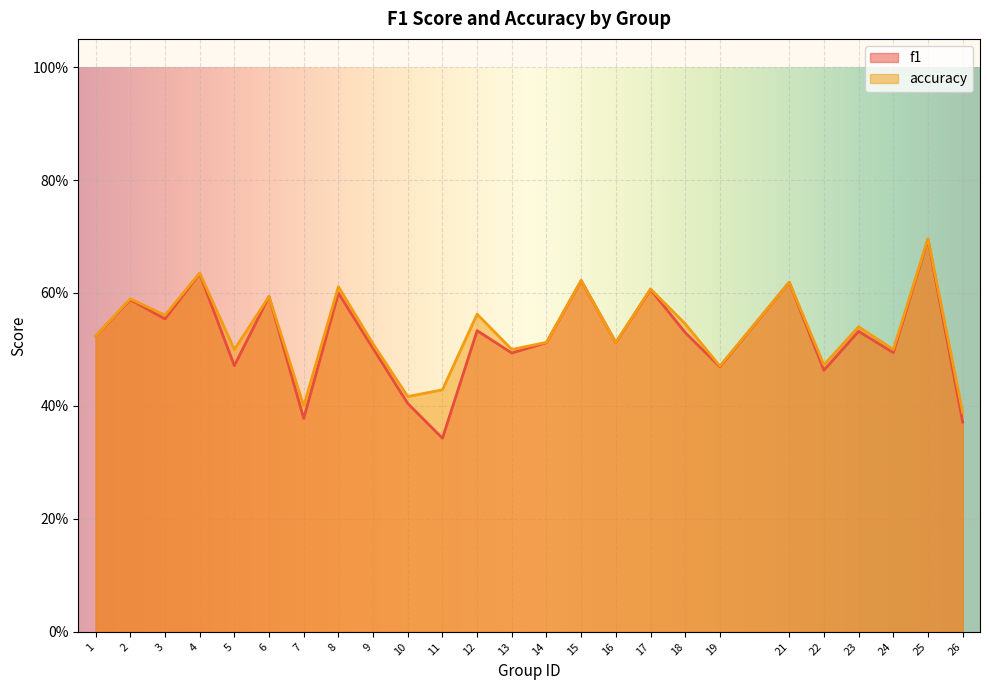

Count the number of categories in the chart.

25